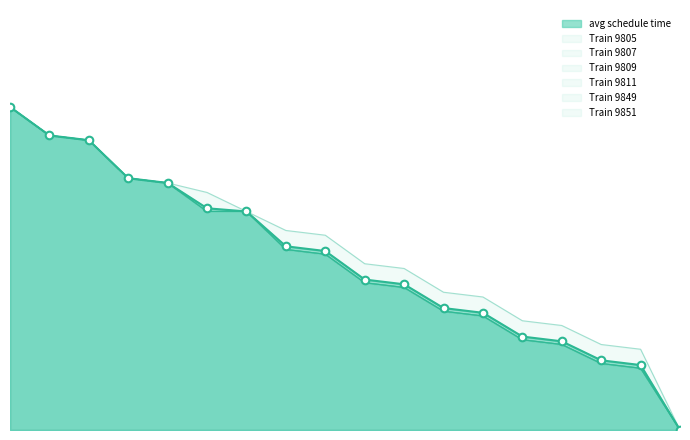

Which series reaches the minimum Y coordinate?

9805